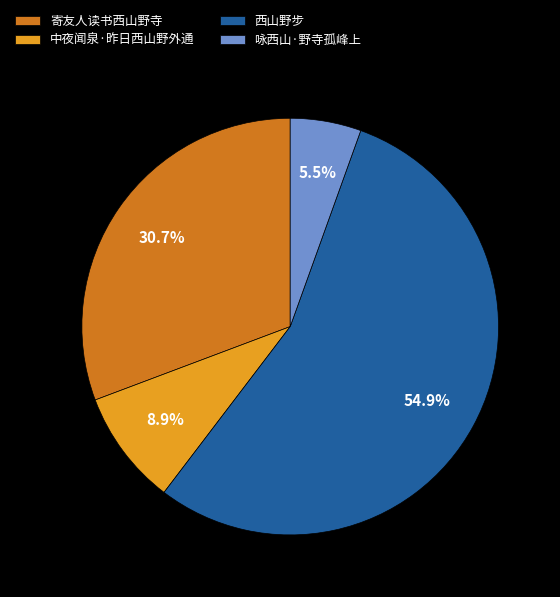

How many slices are in this pie chart?

4